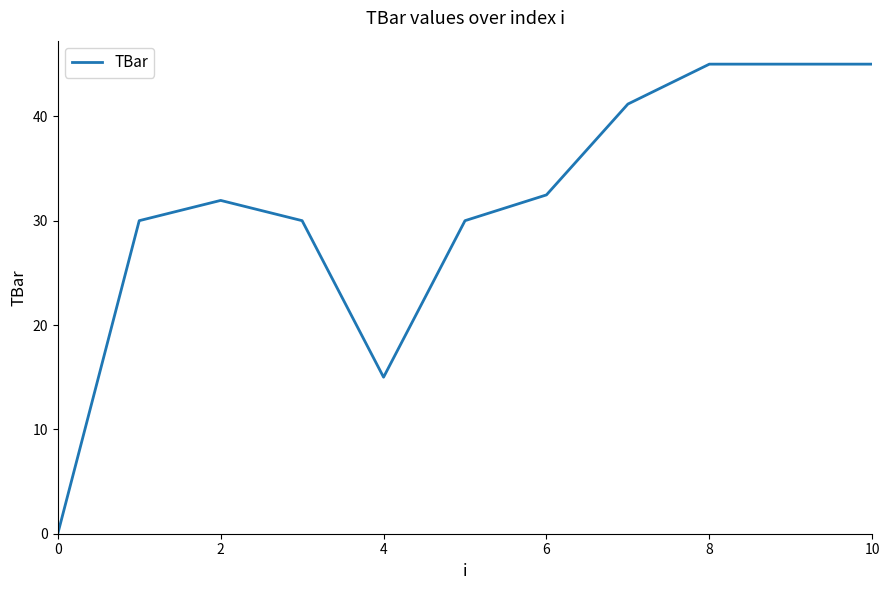

What is the sum of all values?

345.6